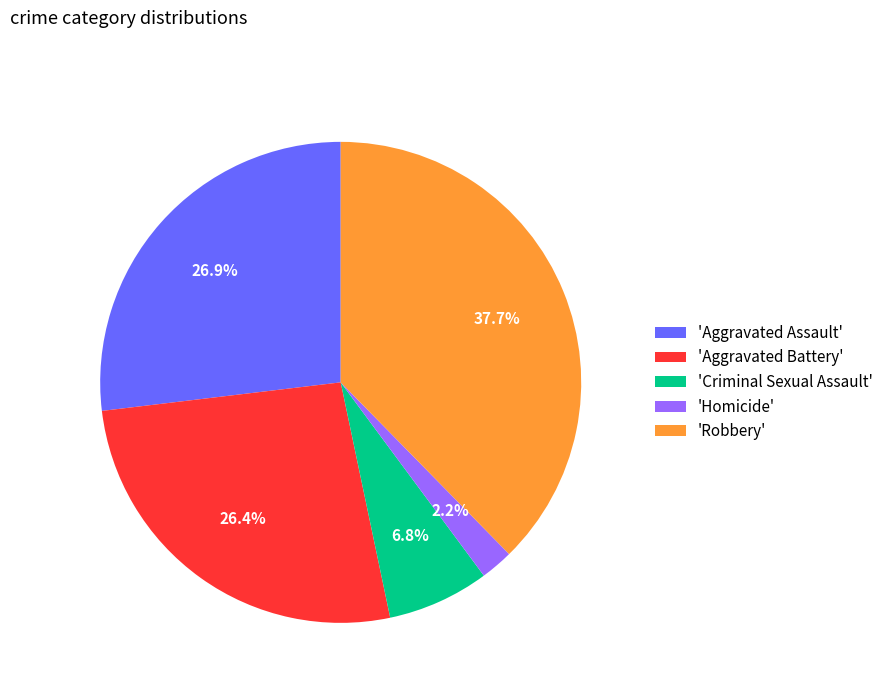

Which slice is the smallest?

'Homicide'